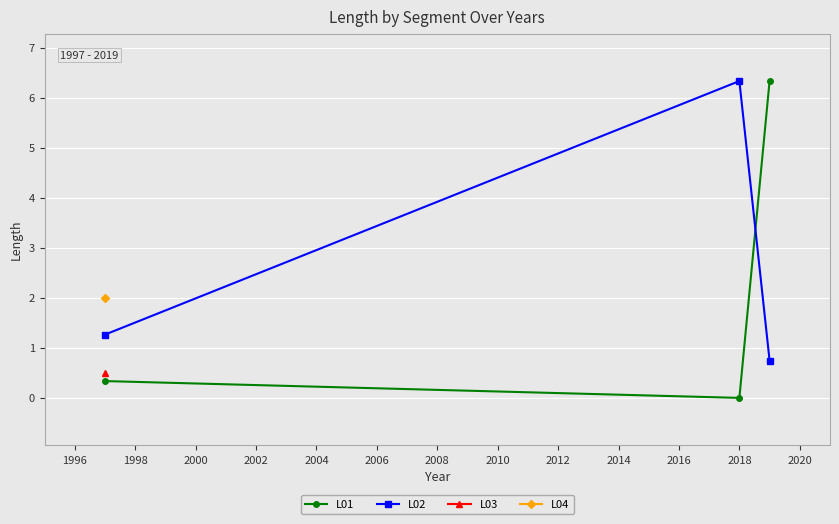

How many categories are shown in the chart?

3